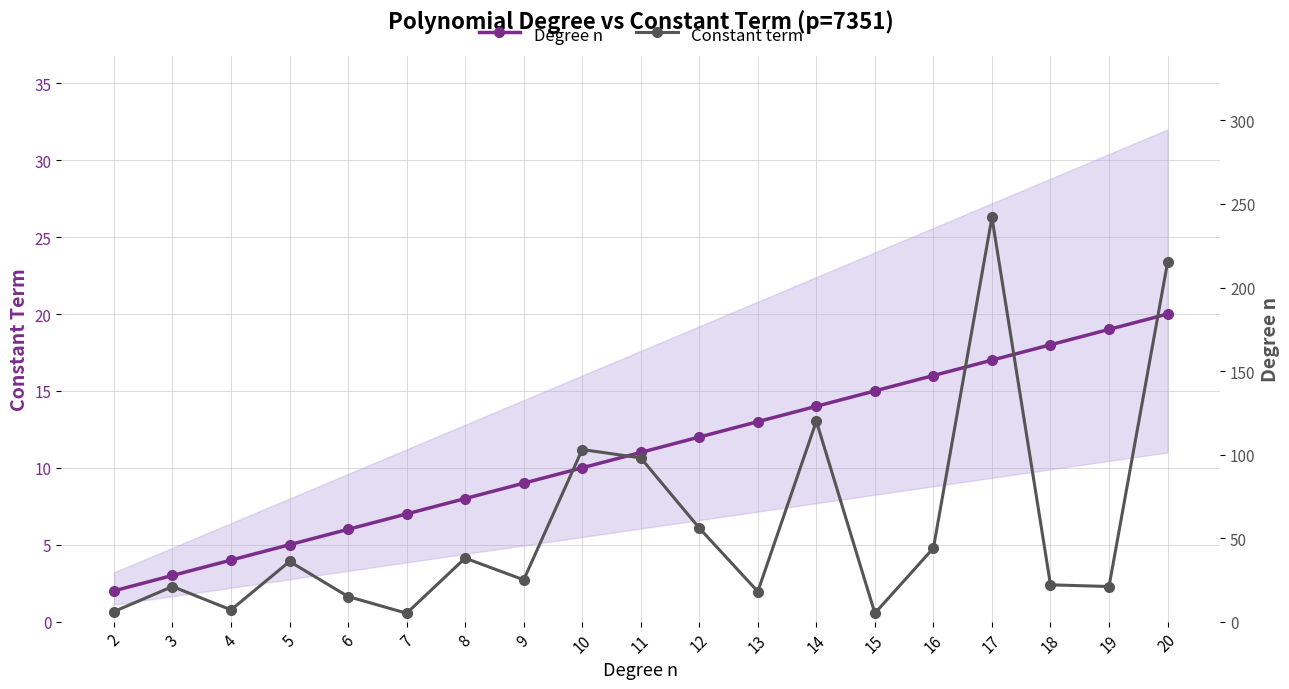

What is the value of the Degree n point at the 6th from the left?

7